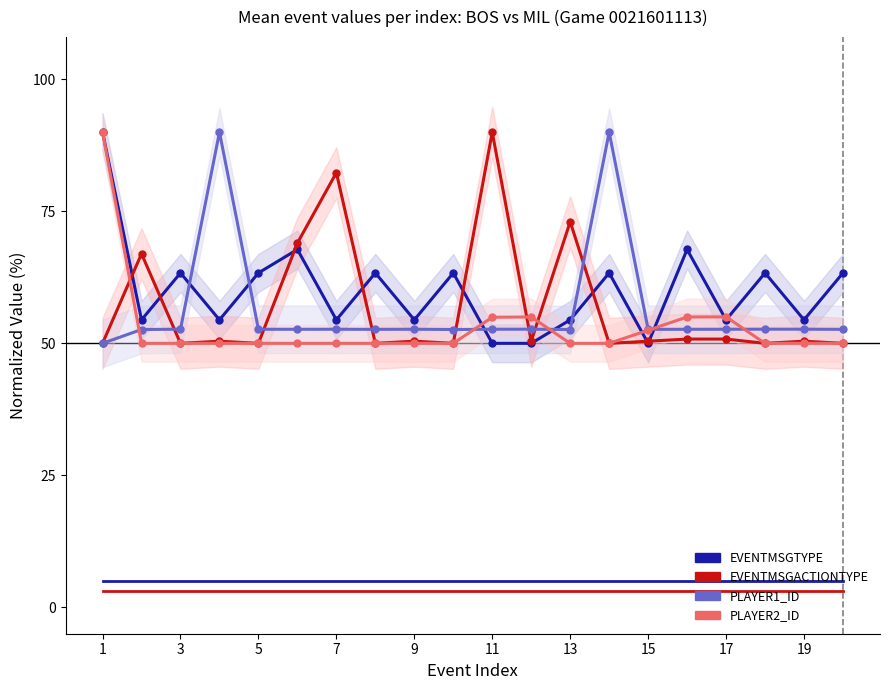

Does the chart have visible grid lines?

No